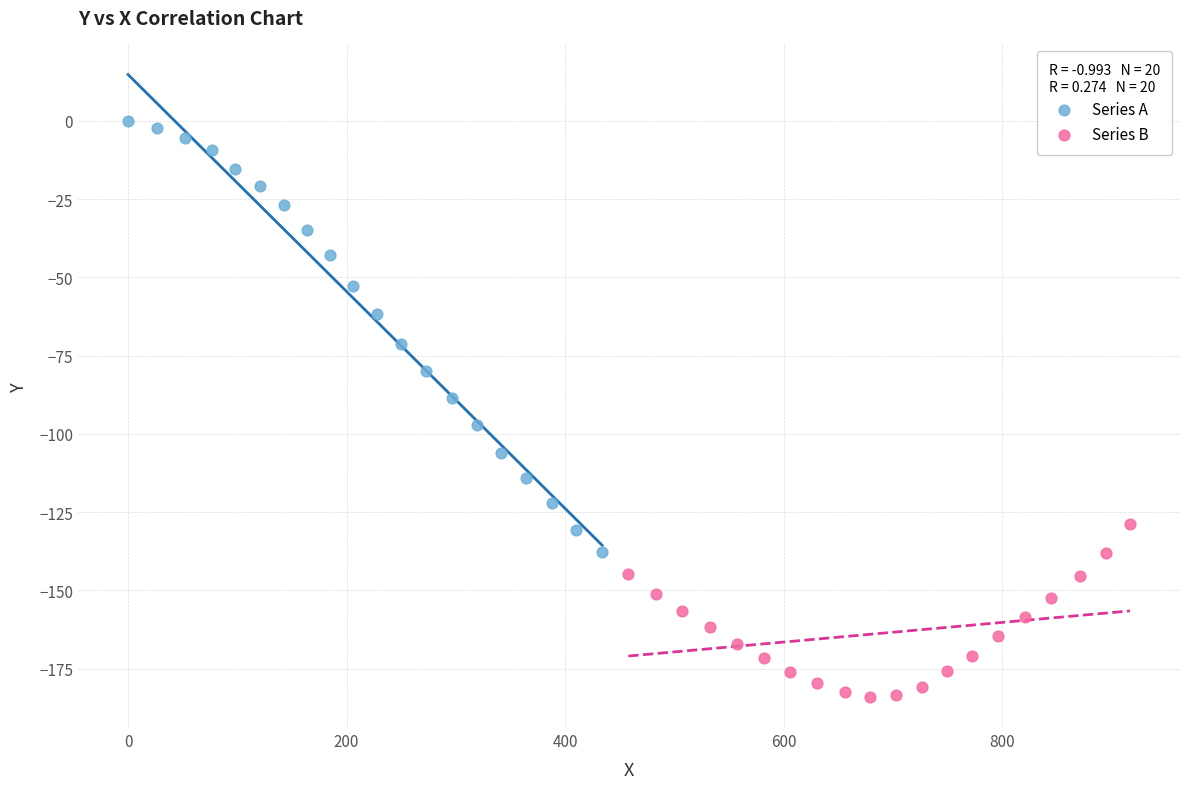

Which series reaches the maximum Y coordinate?

Series A